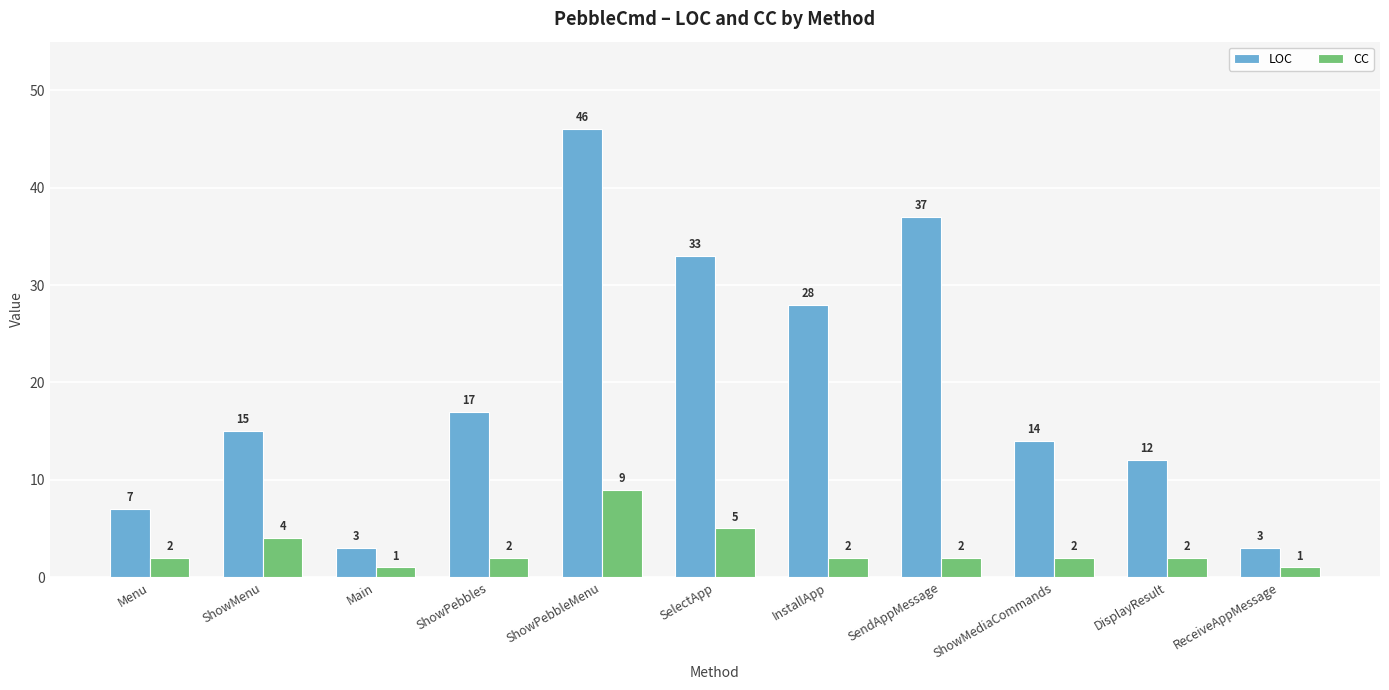

What are all the series names shown in the legend?

LOC, CC